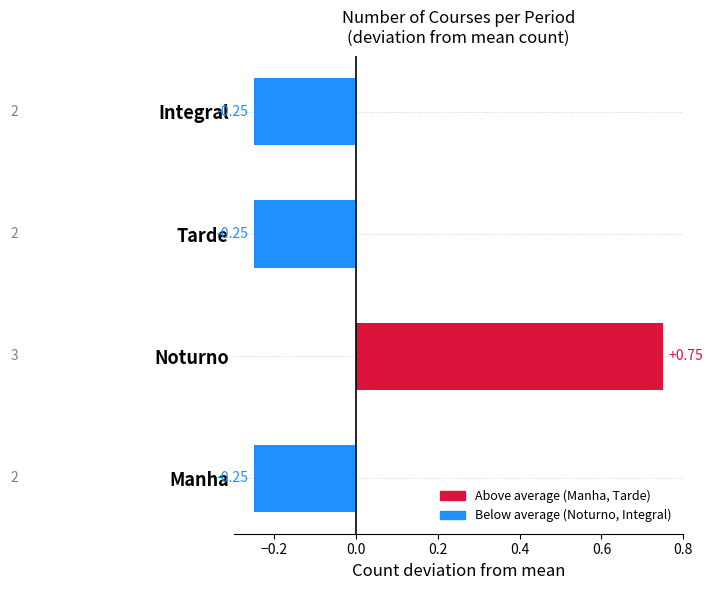

Count the values in the range 0 to 1.

1